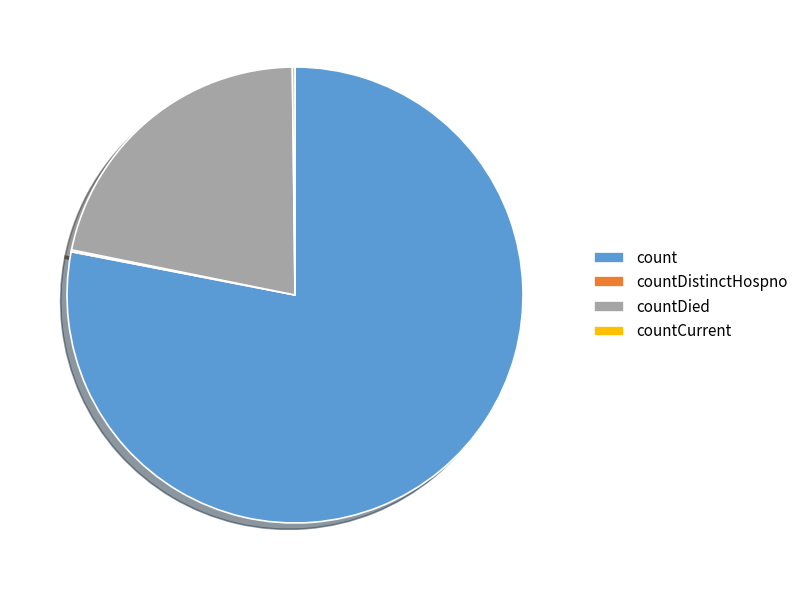

Is there any slice that represents more than half of the pie?

Yes